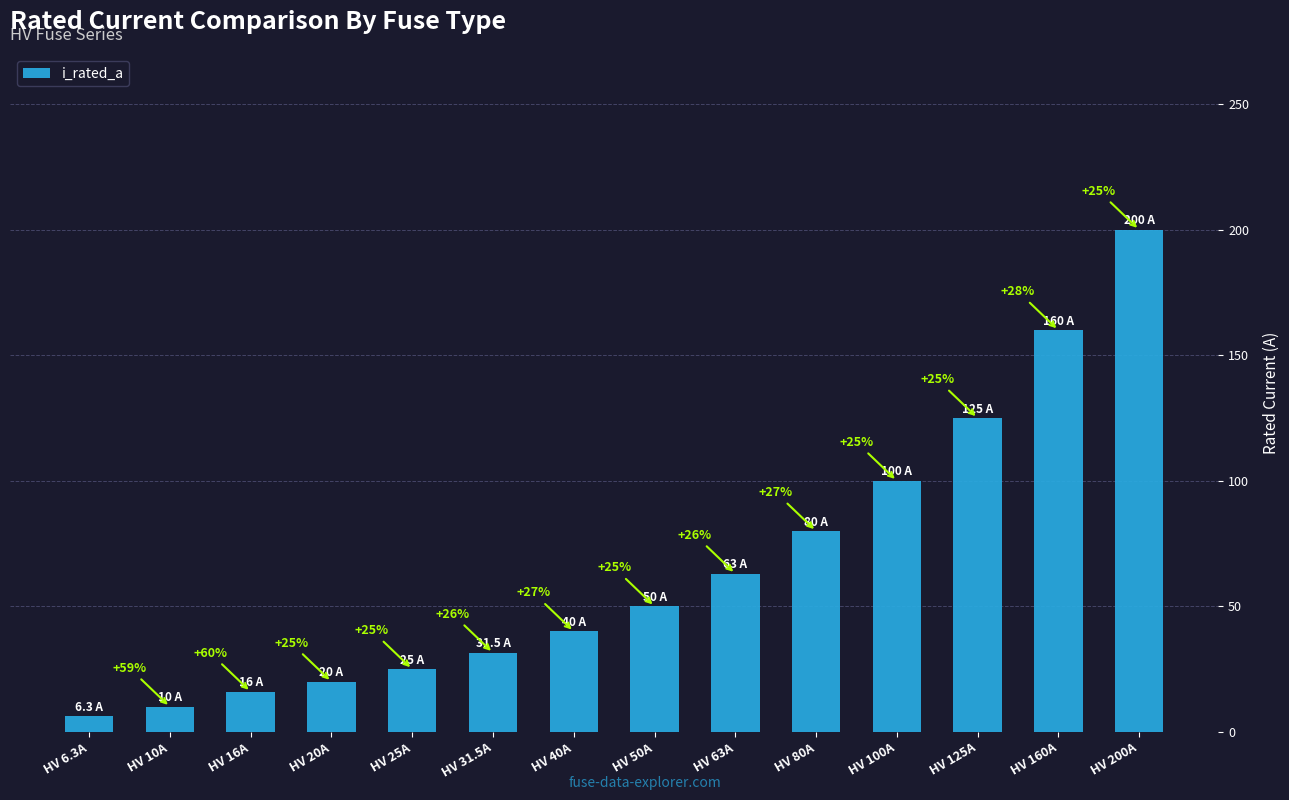

Are the bars horizontal?

No